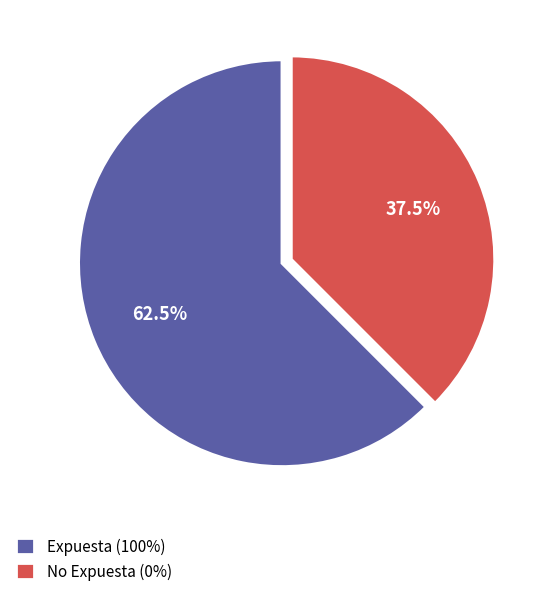

What percentage do No Expuesta (0%) and Expuesta (100%) together represent?

100.0%